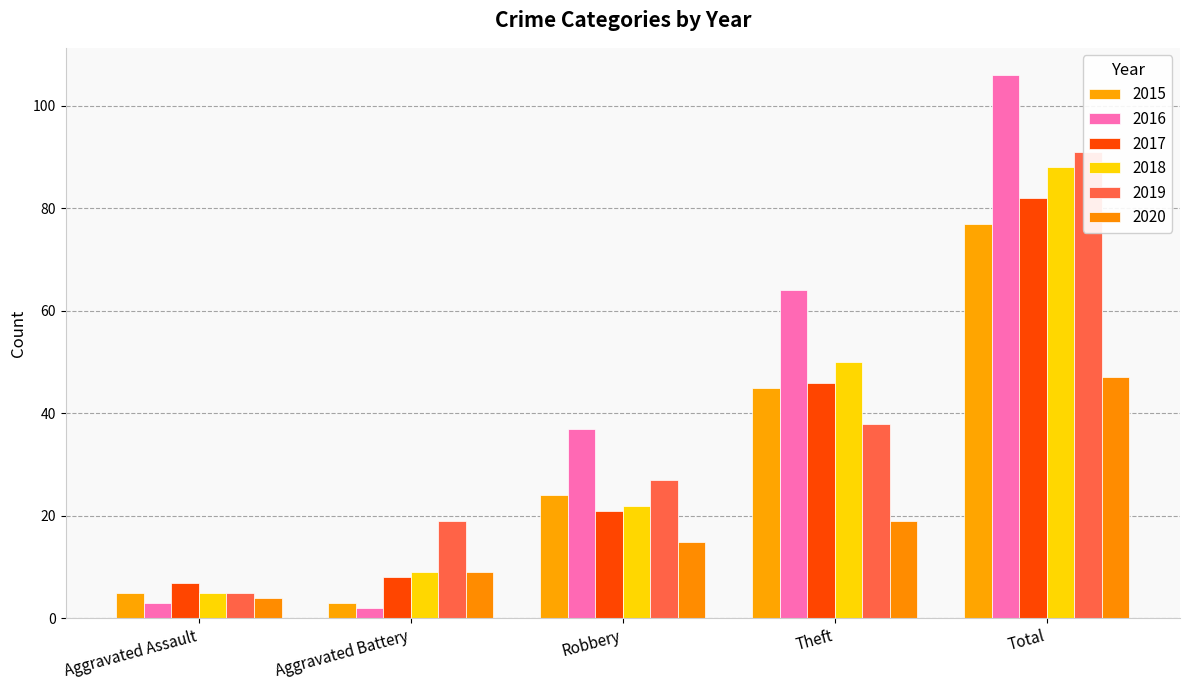

Between Theft and Total, which series saw the biggest shift?

2019